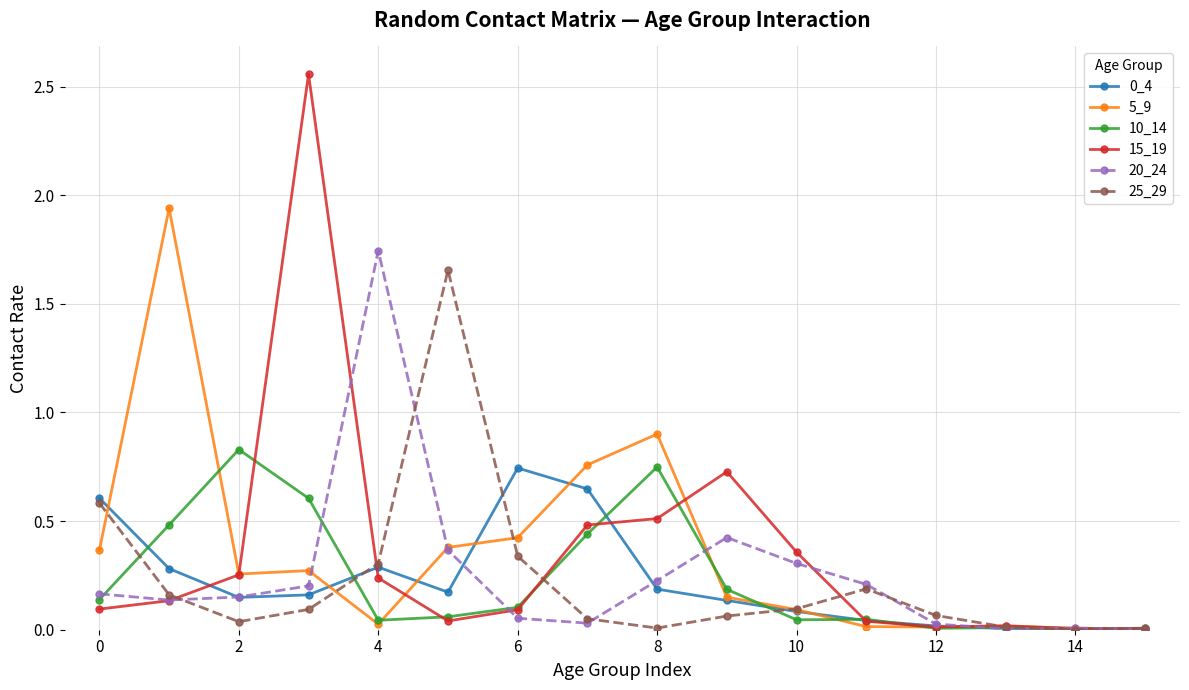

Which series has the largest range (max minus min)?

15_19